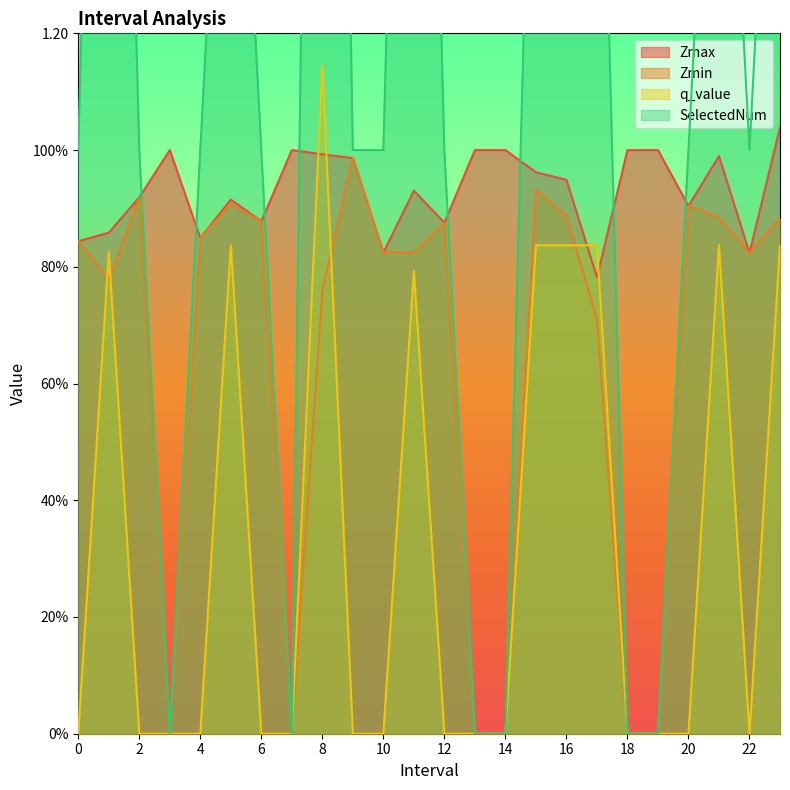

What is the value of the q_value point at the 12th from the left?

0.8